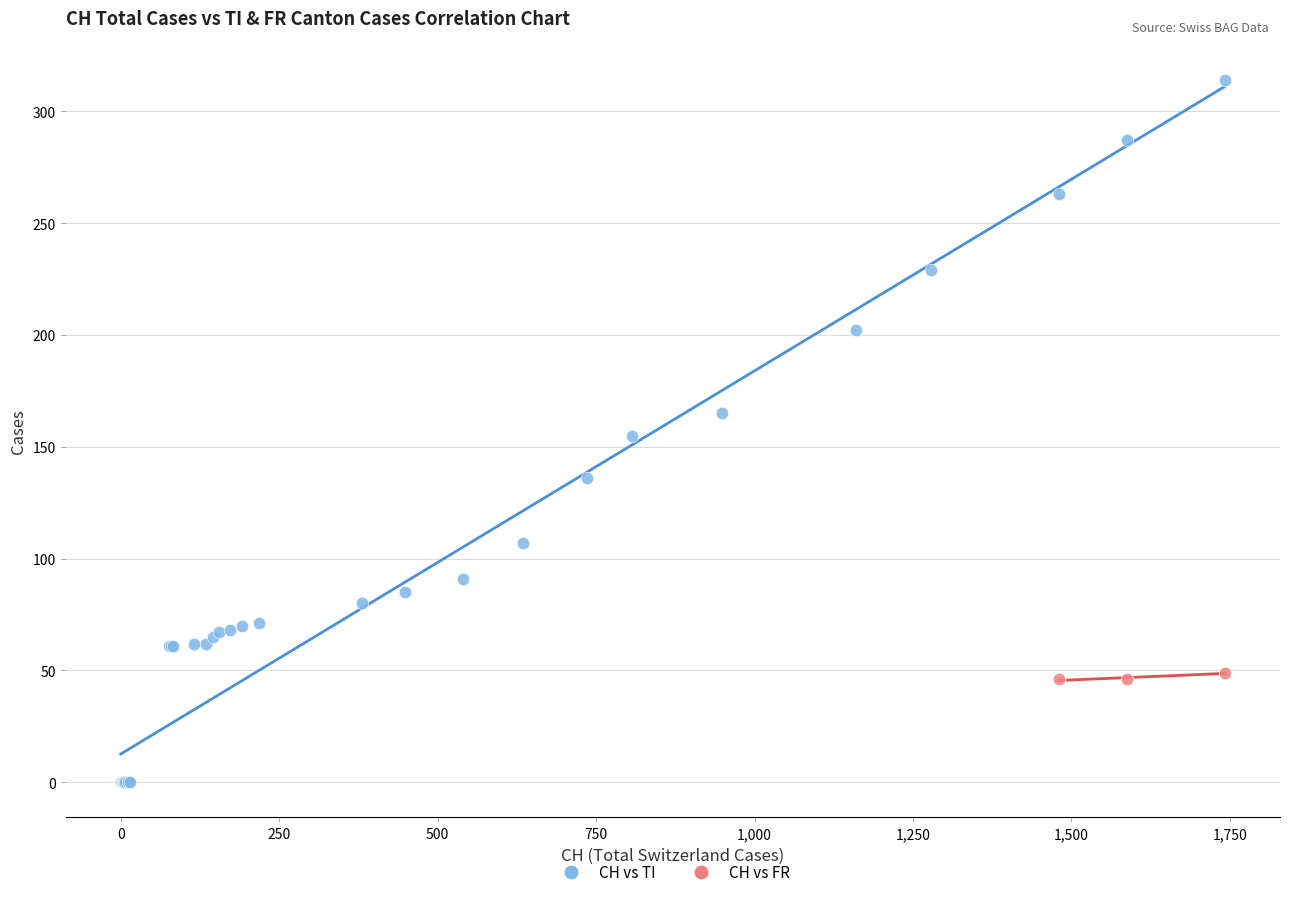

Which series reaches the minimum Y coordinate?

CH vs TI